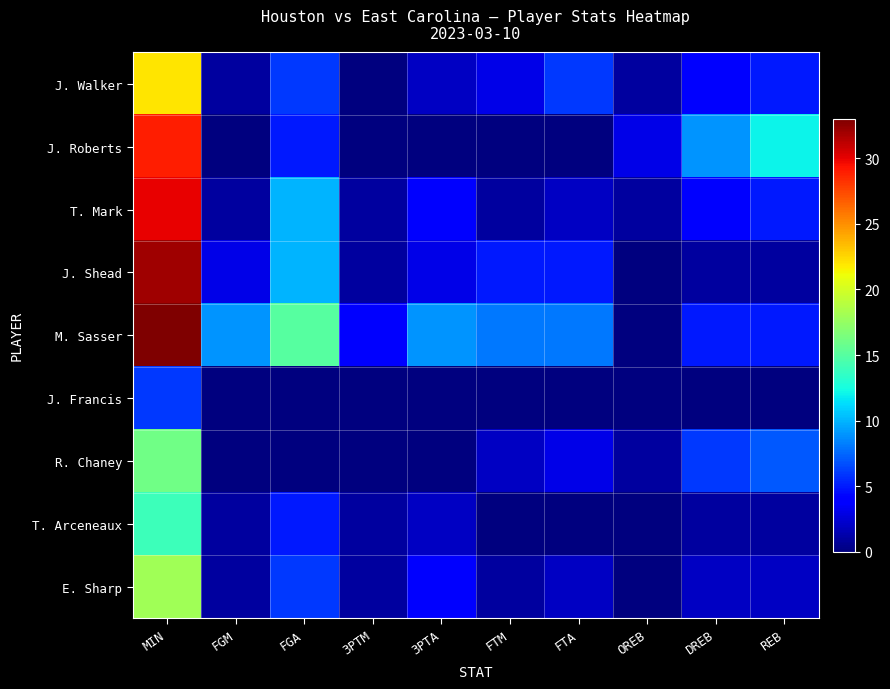

What is the spread (max minus min) of values at 3PTM?

4